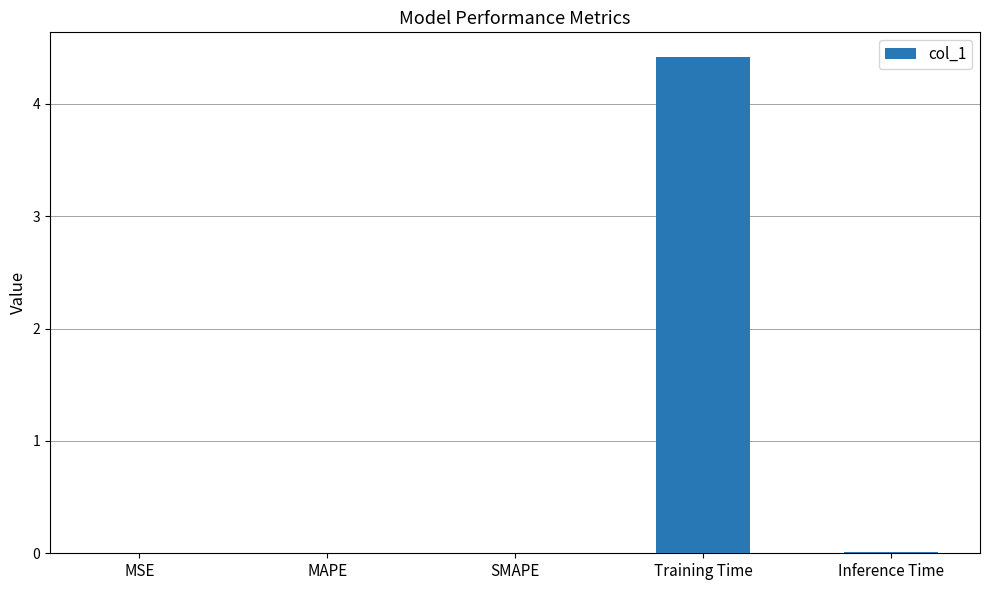

What is the maximum value shown in the chart?

4.4